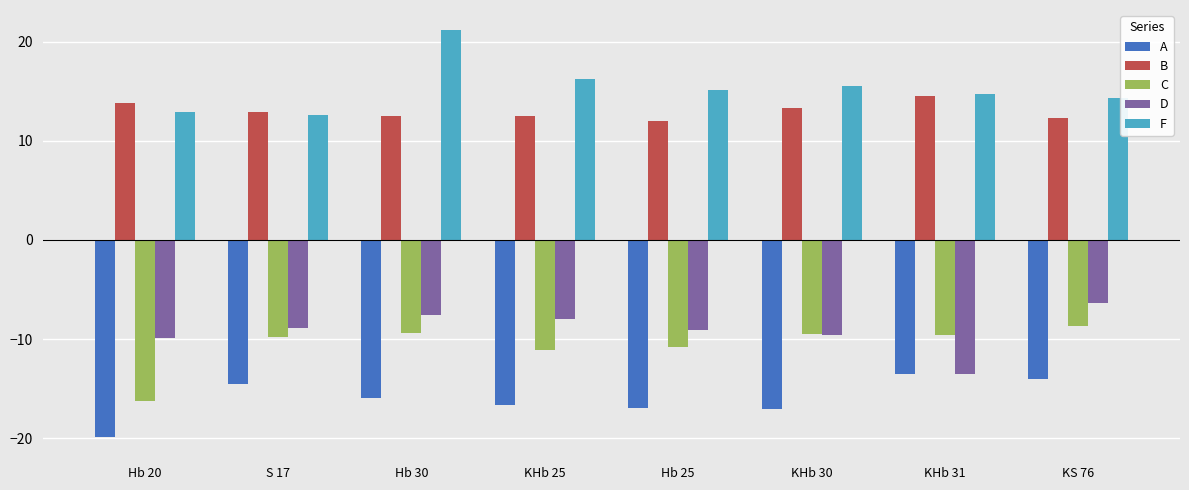

What is the lowest value of the D series?

-13.5